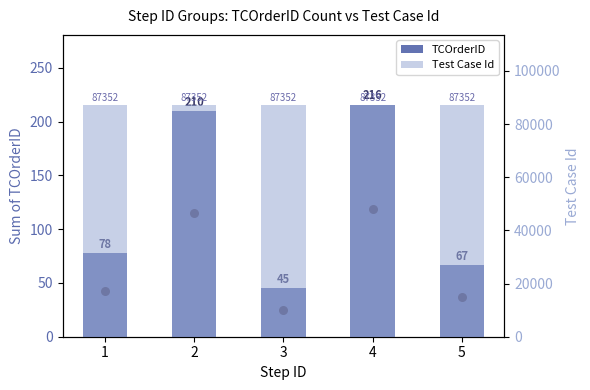

Which series contains the highest Y value?

Test Case Id